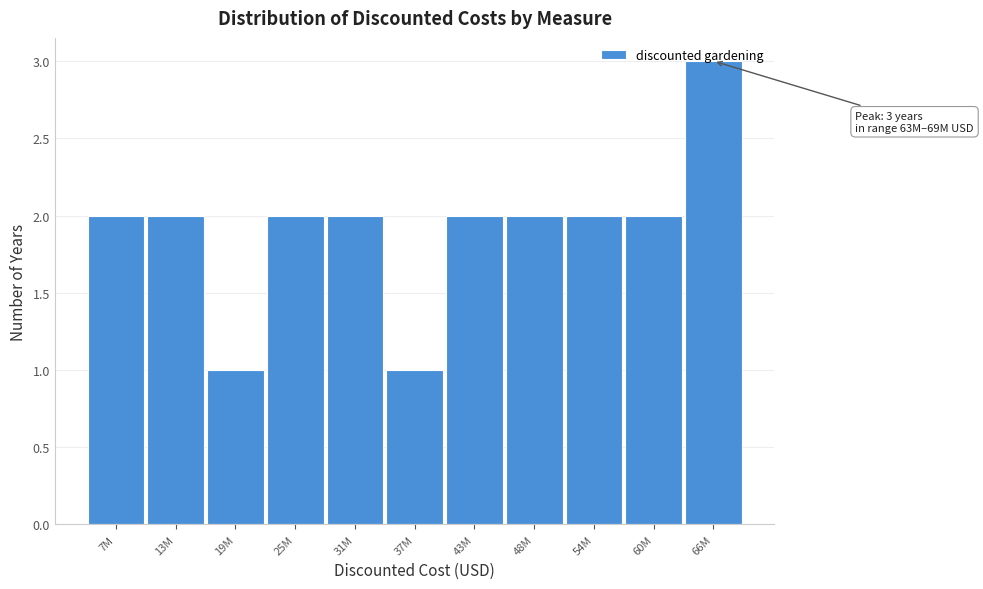

What is the ratio of the value at 25M to the value at 66M?

0.7